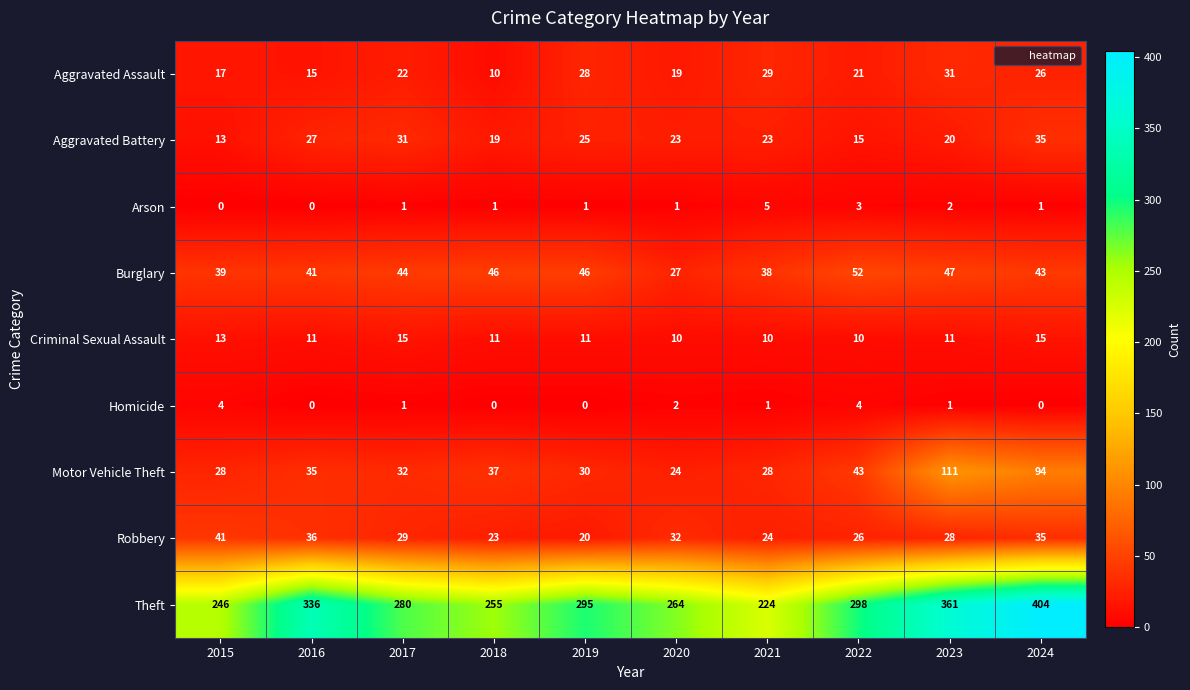

True or false: Homicide has a value of 3 at 2020.

False